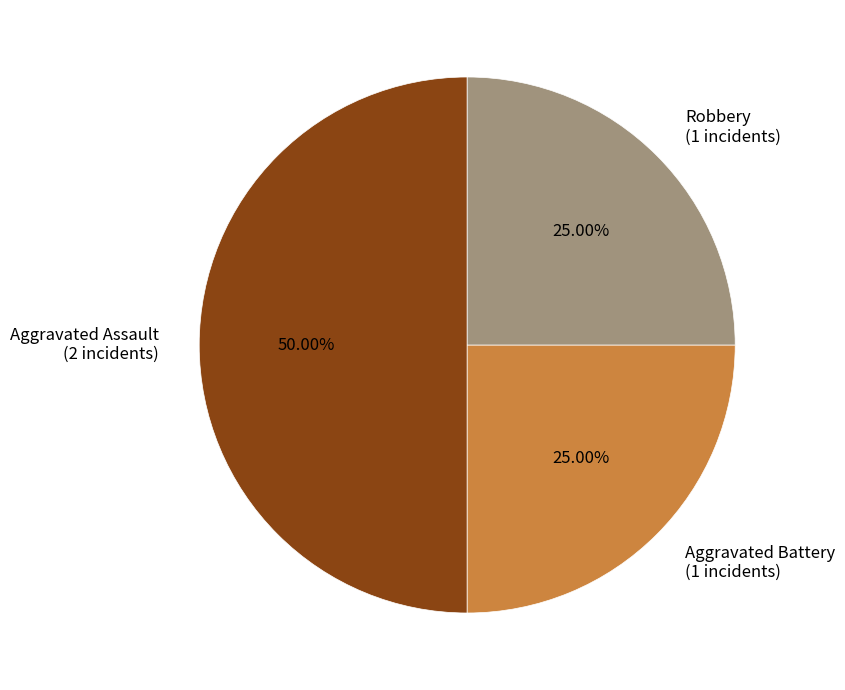

Does Robbery (1 incidents) account for over 50% of the chart?

No